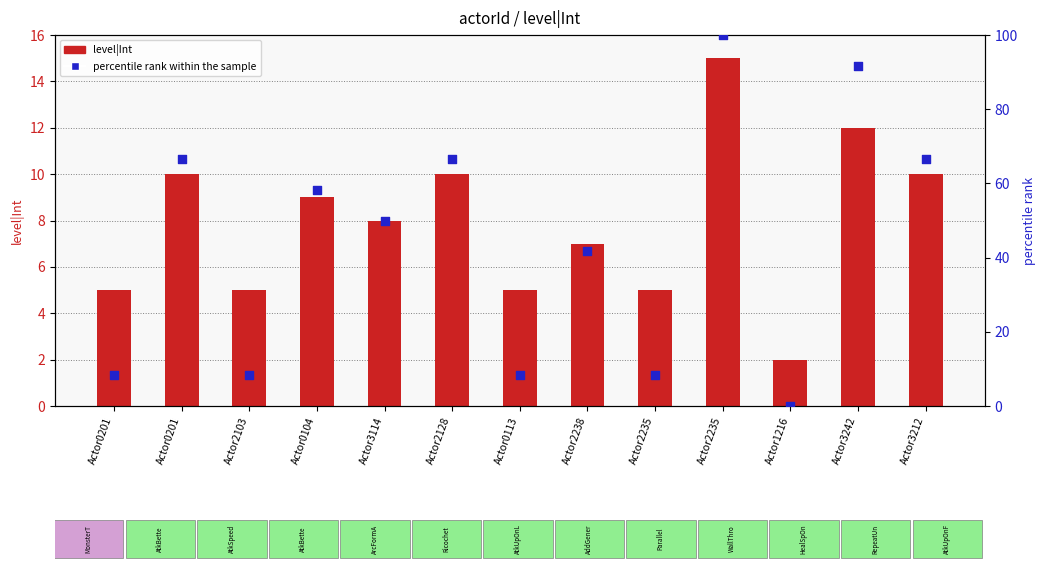

Is the value of level|Int at Actor1216 greater than the value of percentile rank within the sample at Actor0104?

No